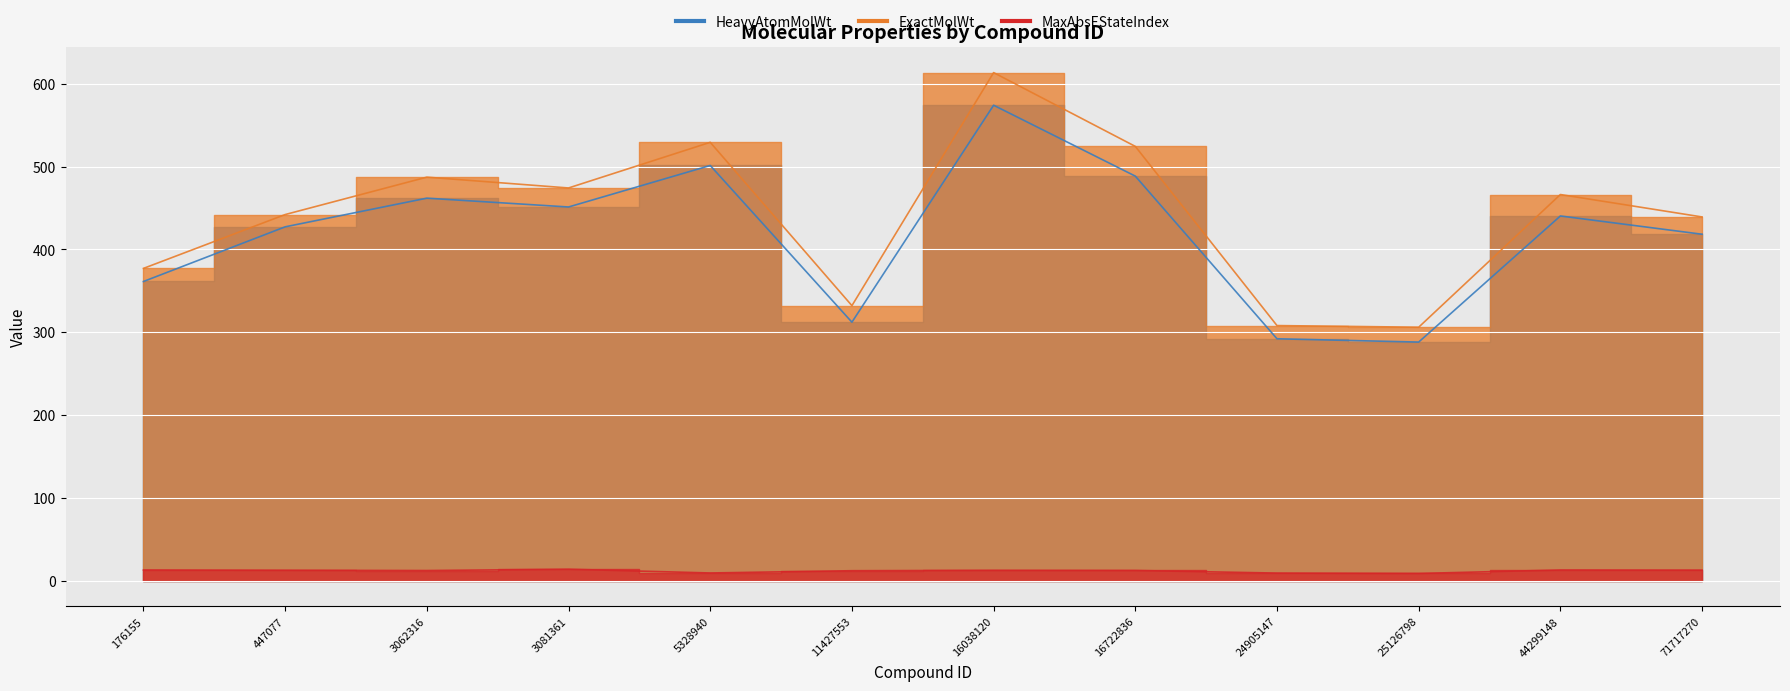

What is the value of the MaxAbsEStateIndex point at the 8th from the left?

12.7